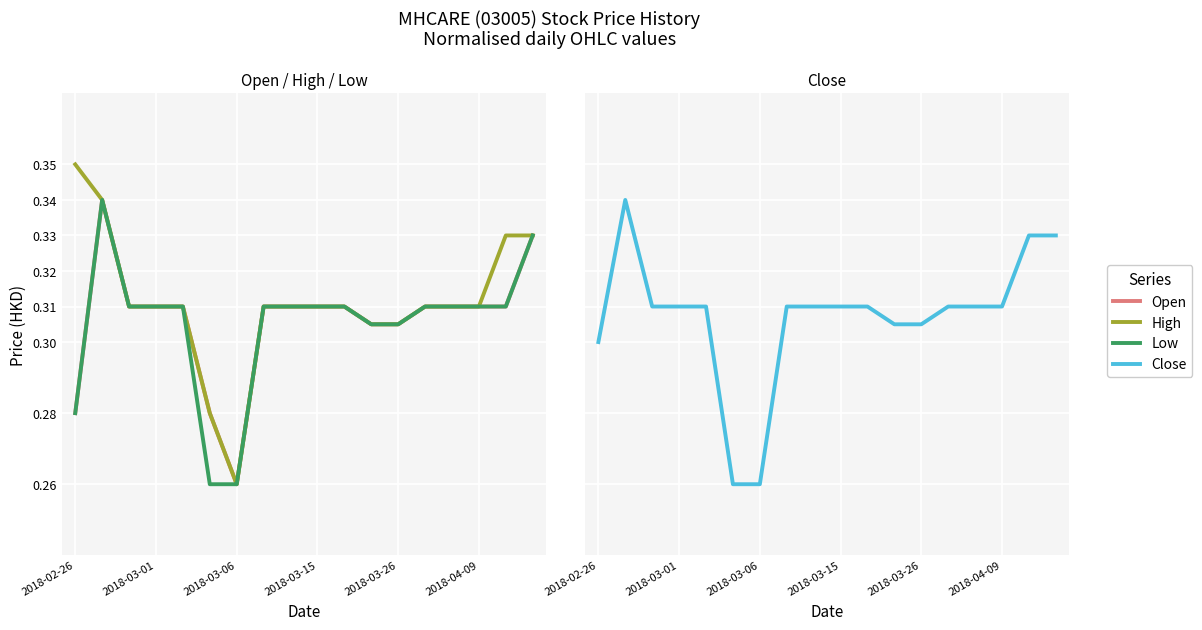

In Low, how many points are higher than both neighbors (excluding endpoints)?

1